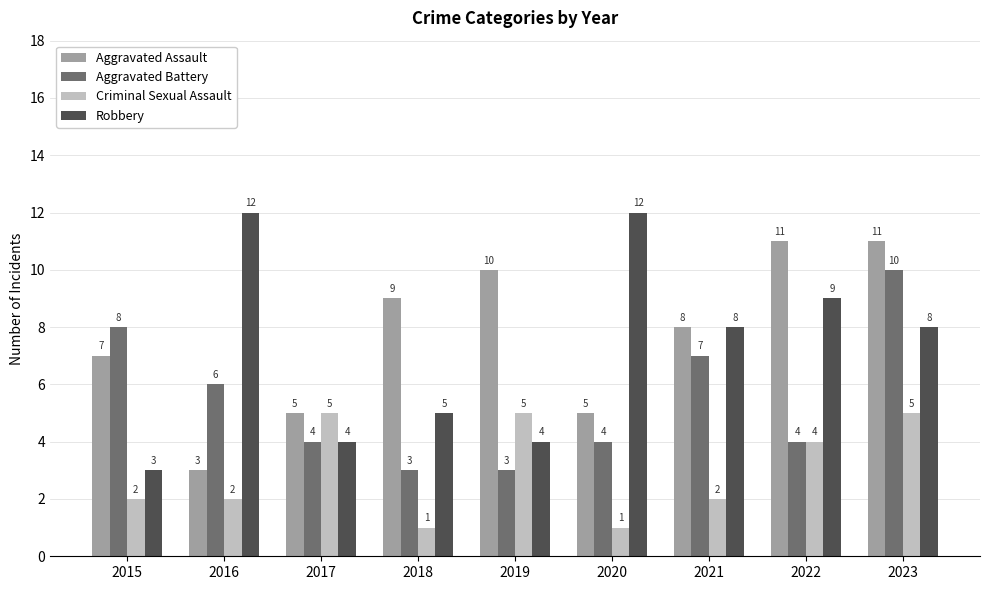

What is the smallest value displayed?

1